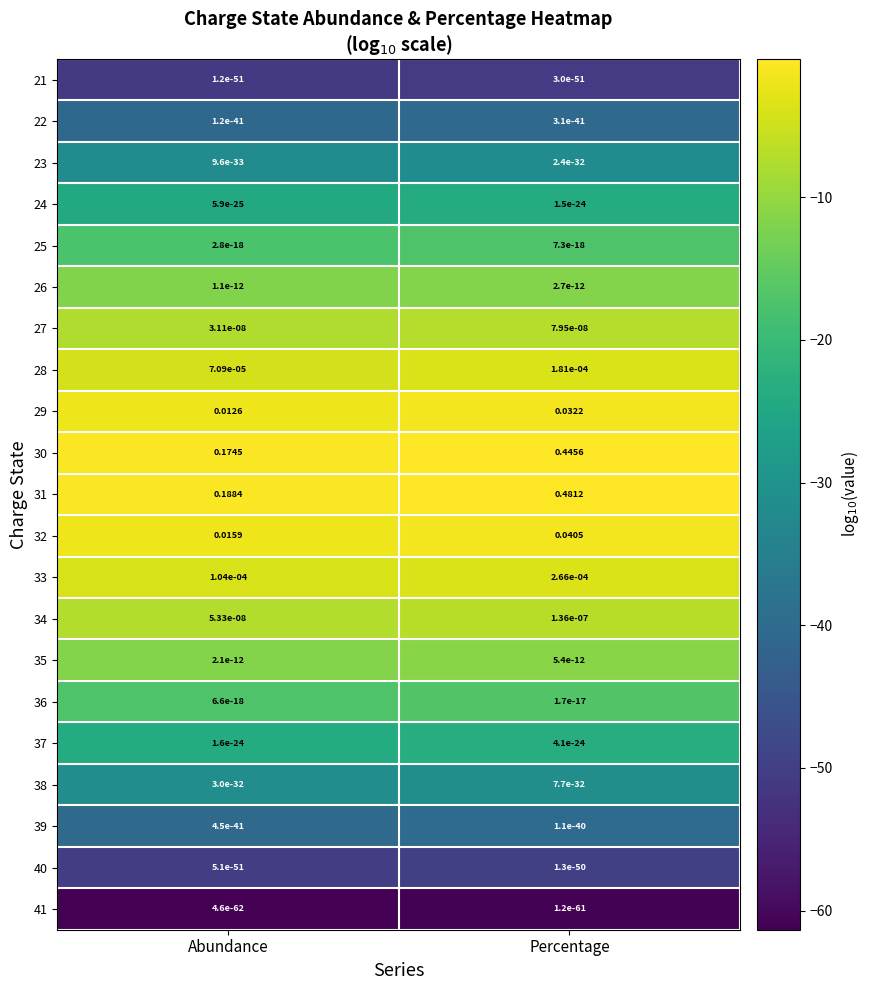

Is the value of 27 at Abundance greater than the value of 31 at Percentage?

No